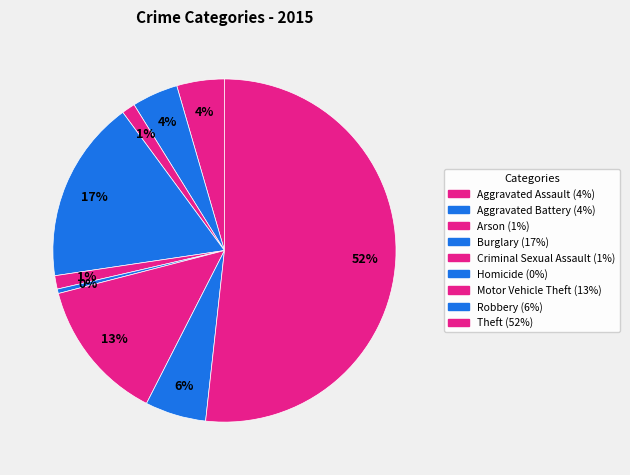

How many slices are in this pie chart?

9